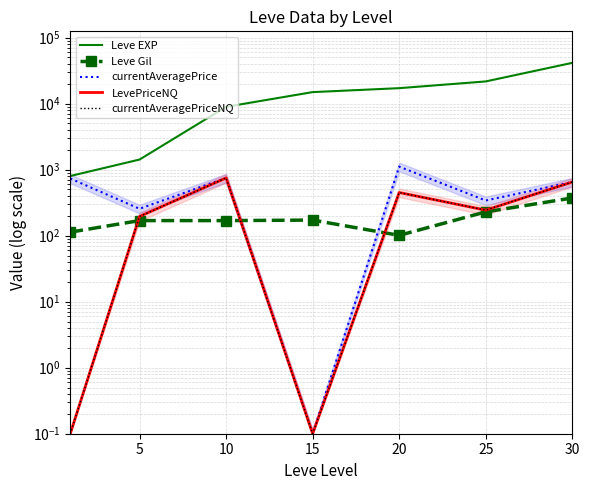

True or false: currentAveragePrice has more than 1 interior local peaks.

True